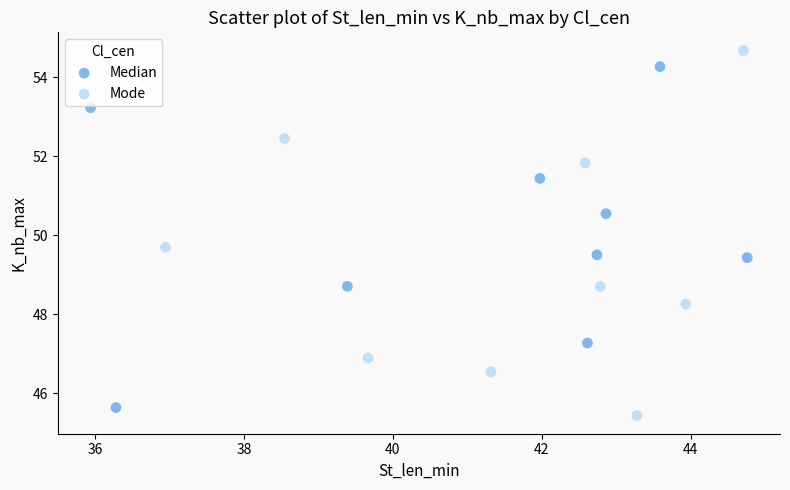

Which series reaches the maximum Y coordinate?

Mode